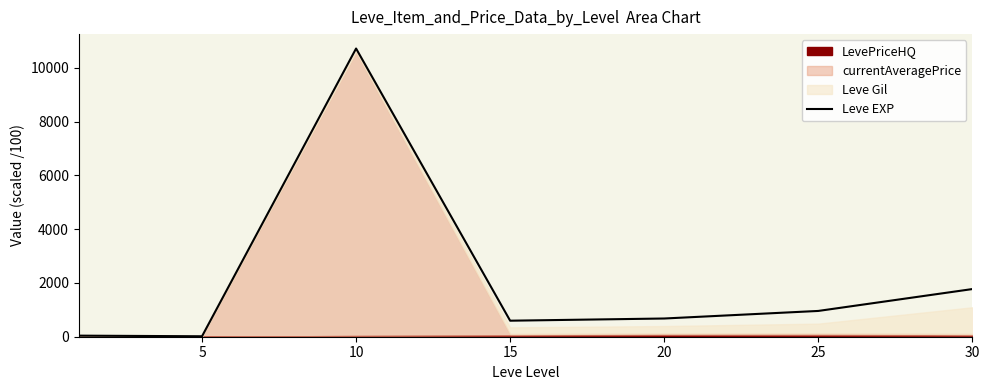

What is the value of the 4th point from the left?

595.8